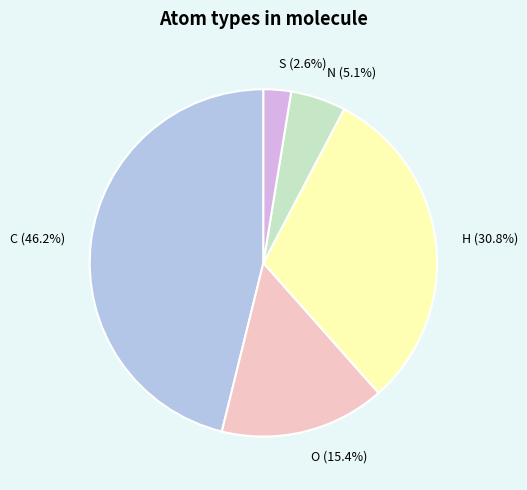

What percentage is NOT represented by H (30.8%)?

69.2%